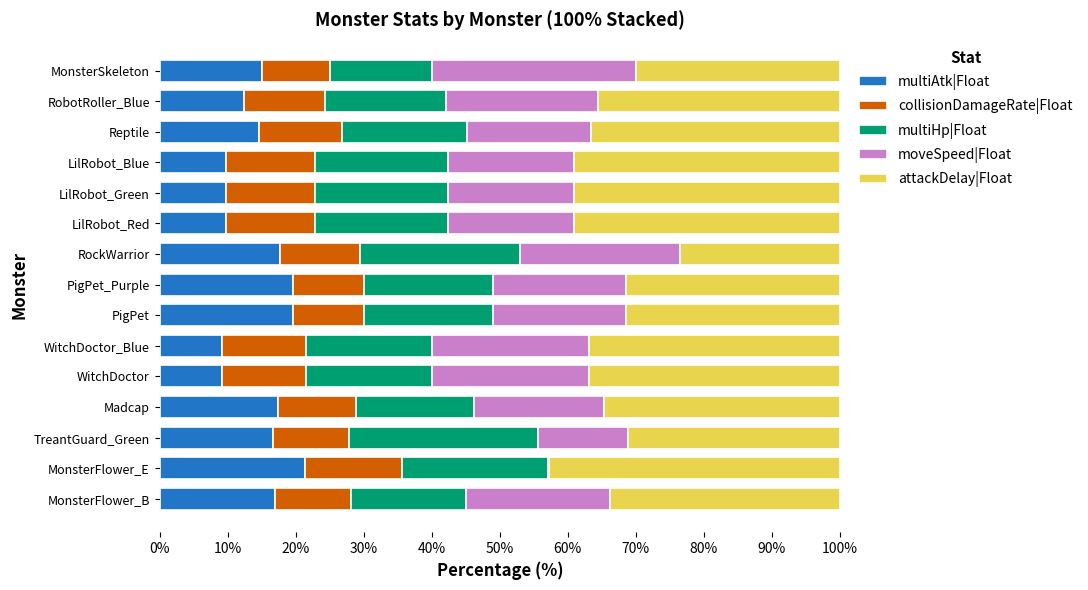

What is the maximum value for multiAtk|Float?

21.4